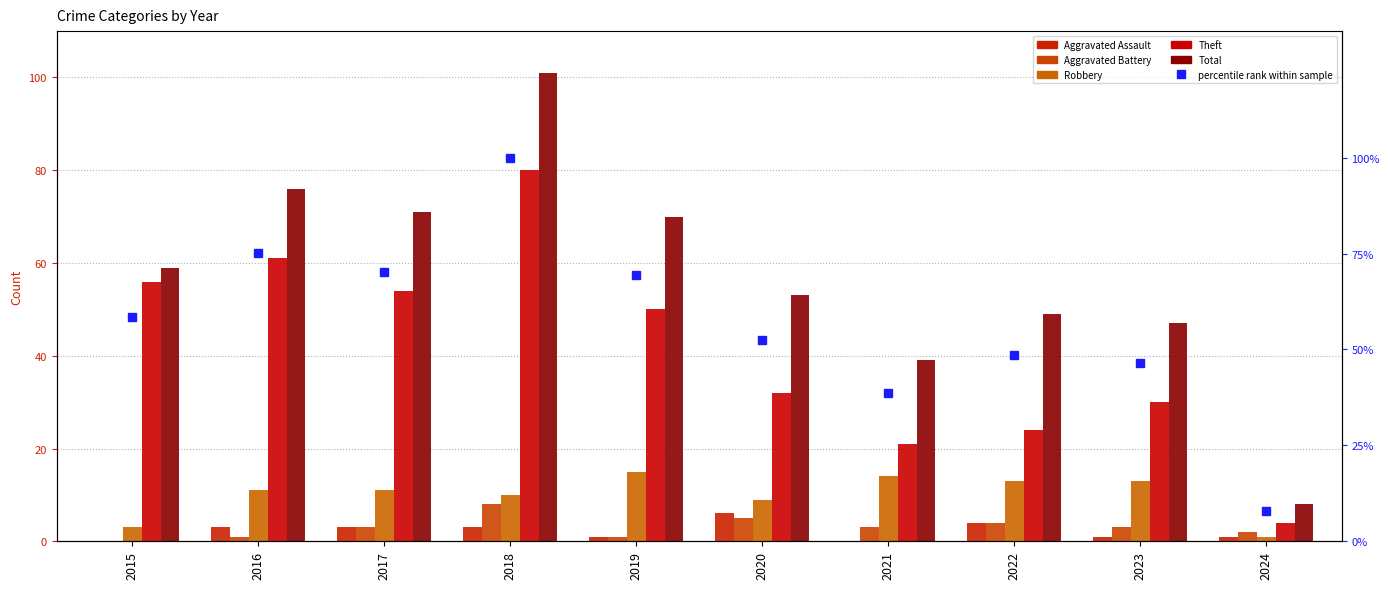

Which category has the highest value across all series?

2018